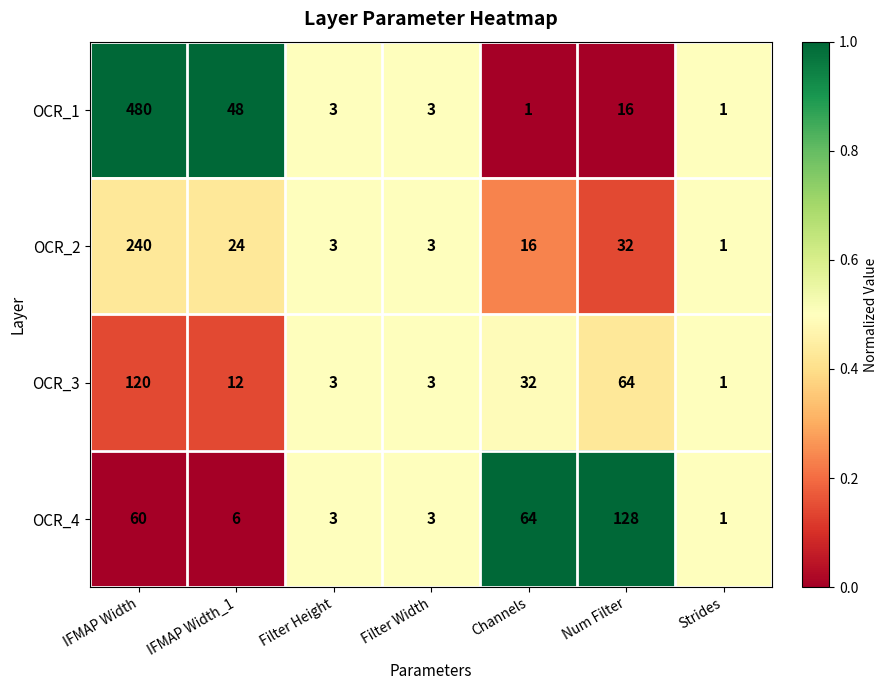

What is the maximum value for OCR_3?

120